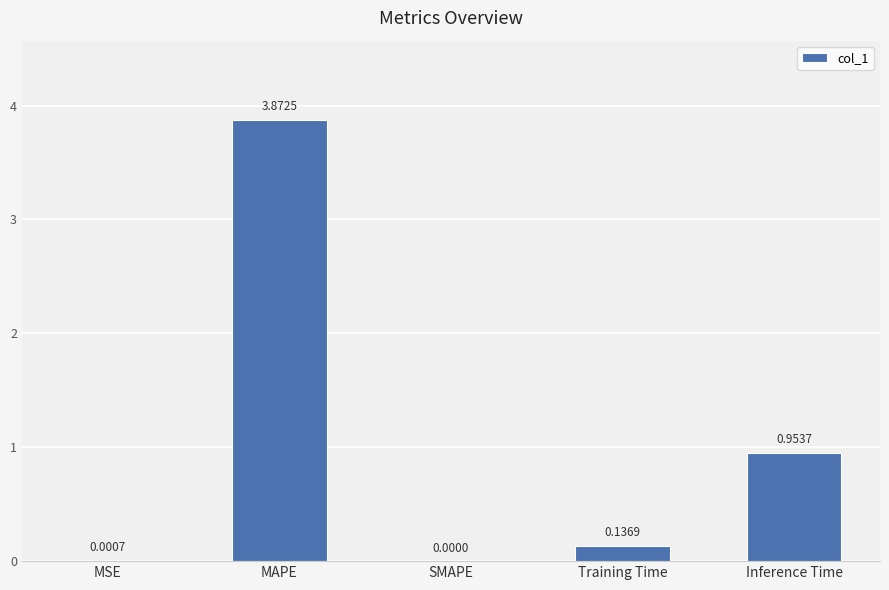

Where is the data nearest to the value 1?

Inference Time